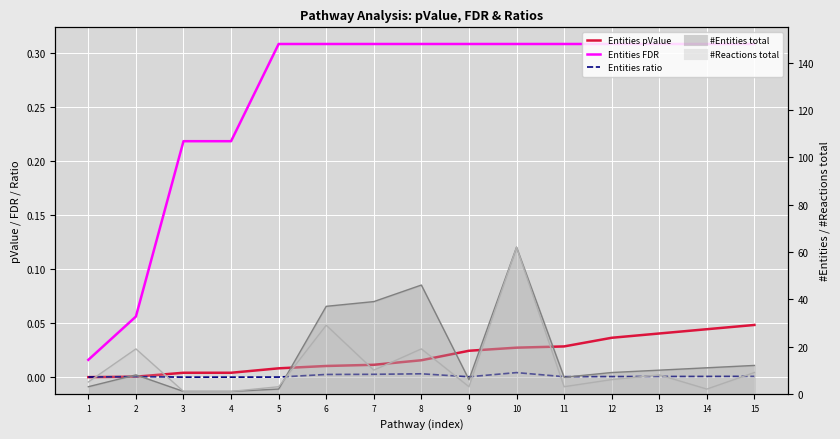

Count the number of data series in this chart.

5